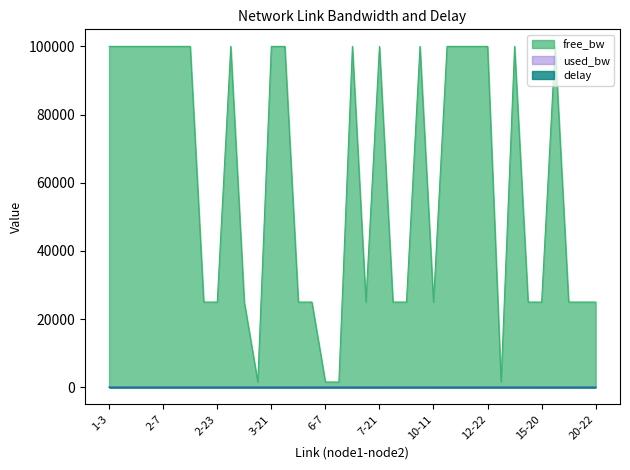

Which series has the largest range (max minus min)?

free_bw